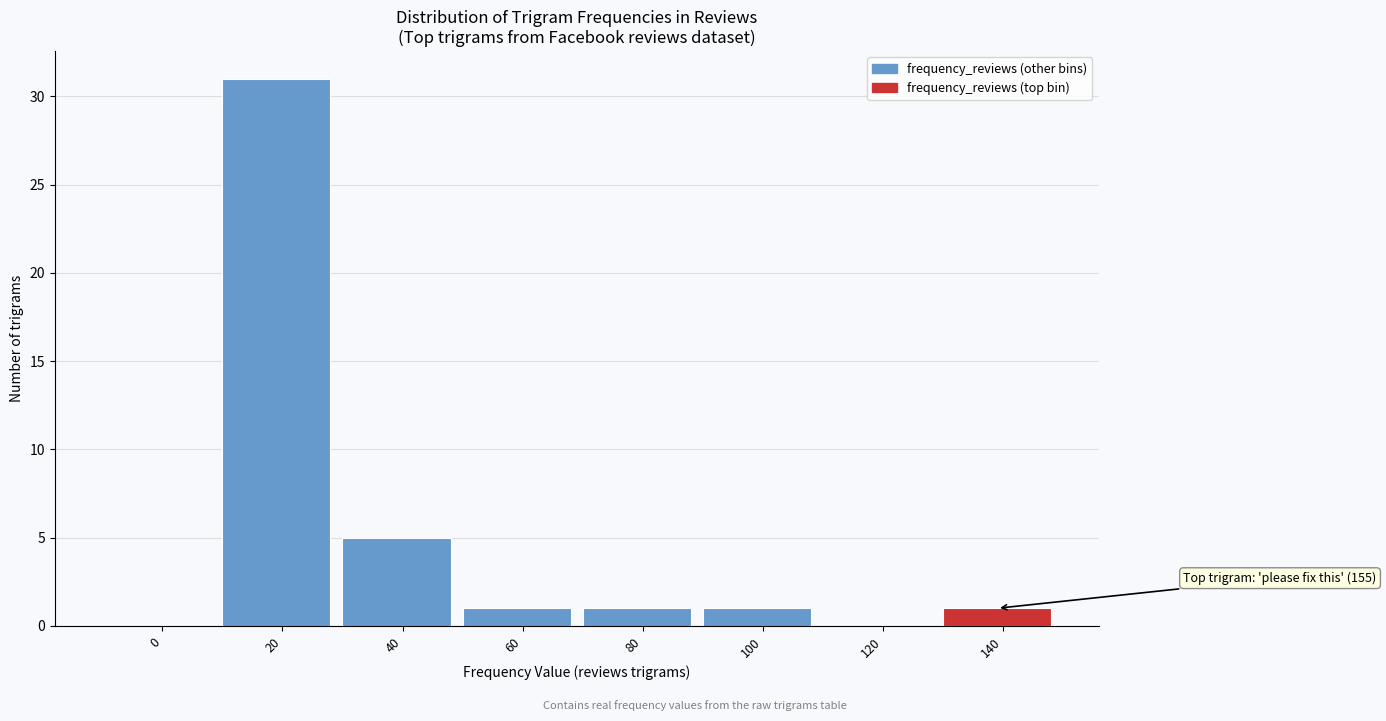

Reading right to left, extract all data points from this chart.

140=1	120=0	100=1	80=1	60=1	40=5	20=31	0=0